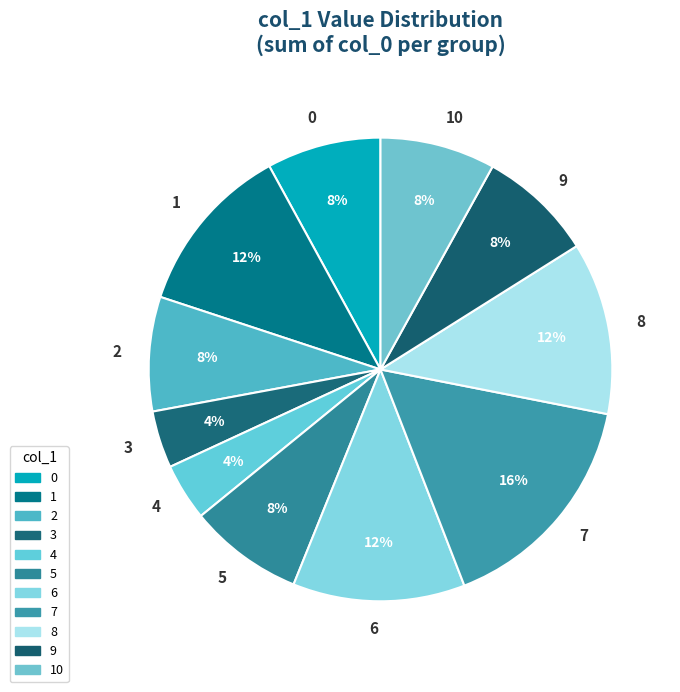

To the nearest percent, what portion does 7 represent?

16%